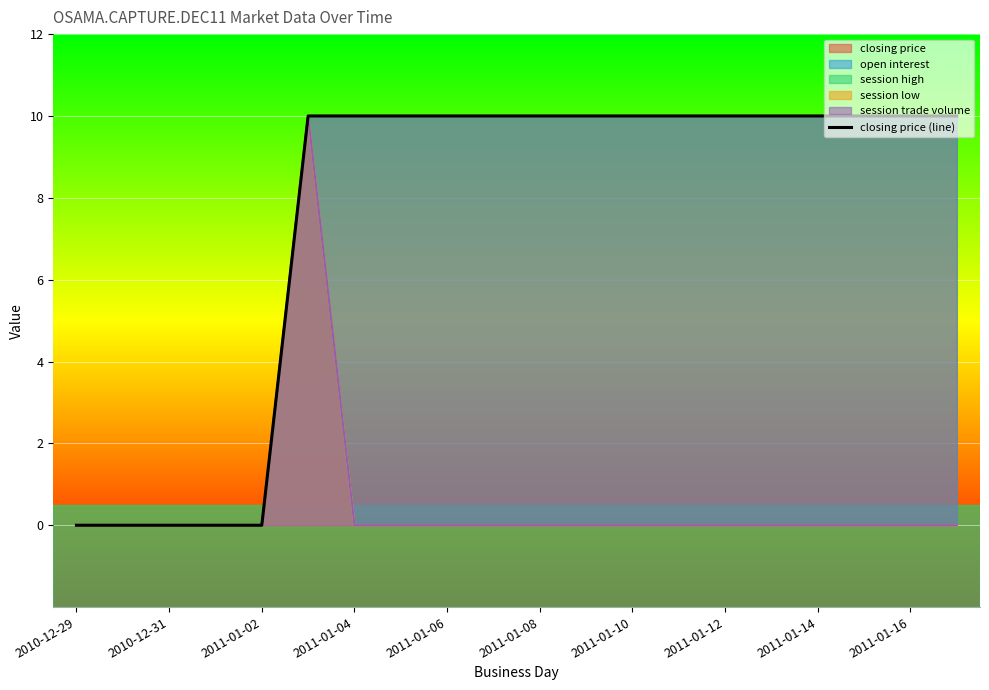

True or false: the data shows 0 at 2010-12-31.

True